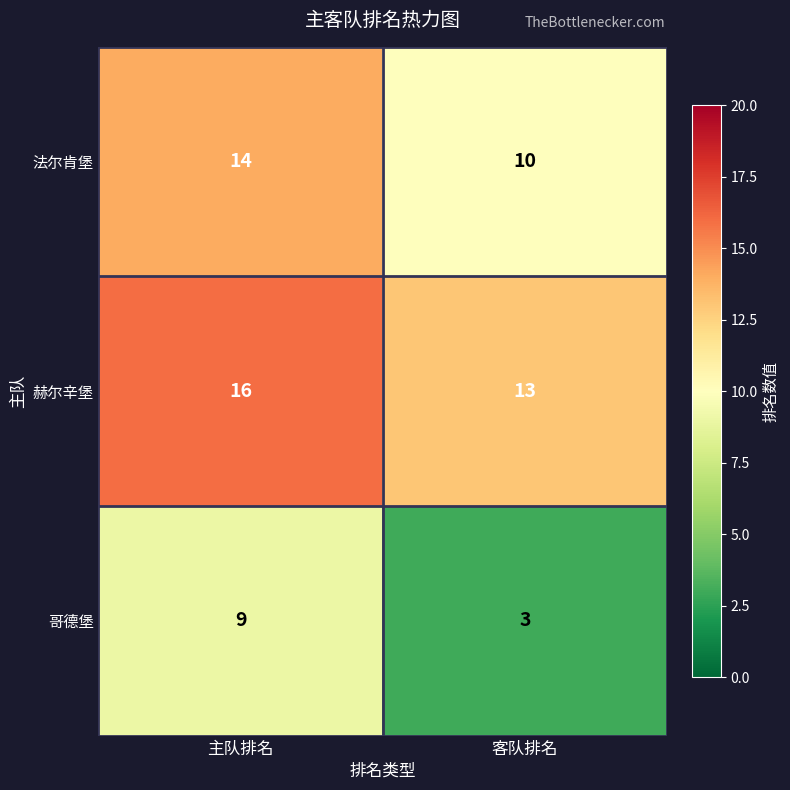

What is the sum of the 哥德堡 values at 主队排名 and 客队排名?

12